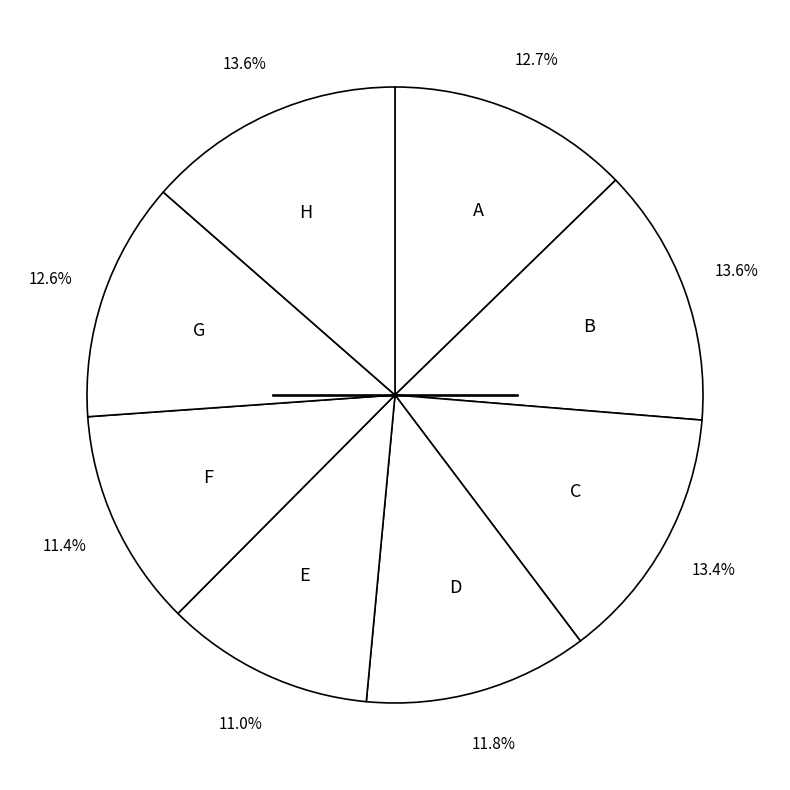

What portion of the pie excludes G?

87.4%